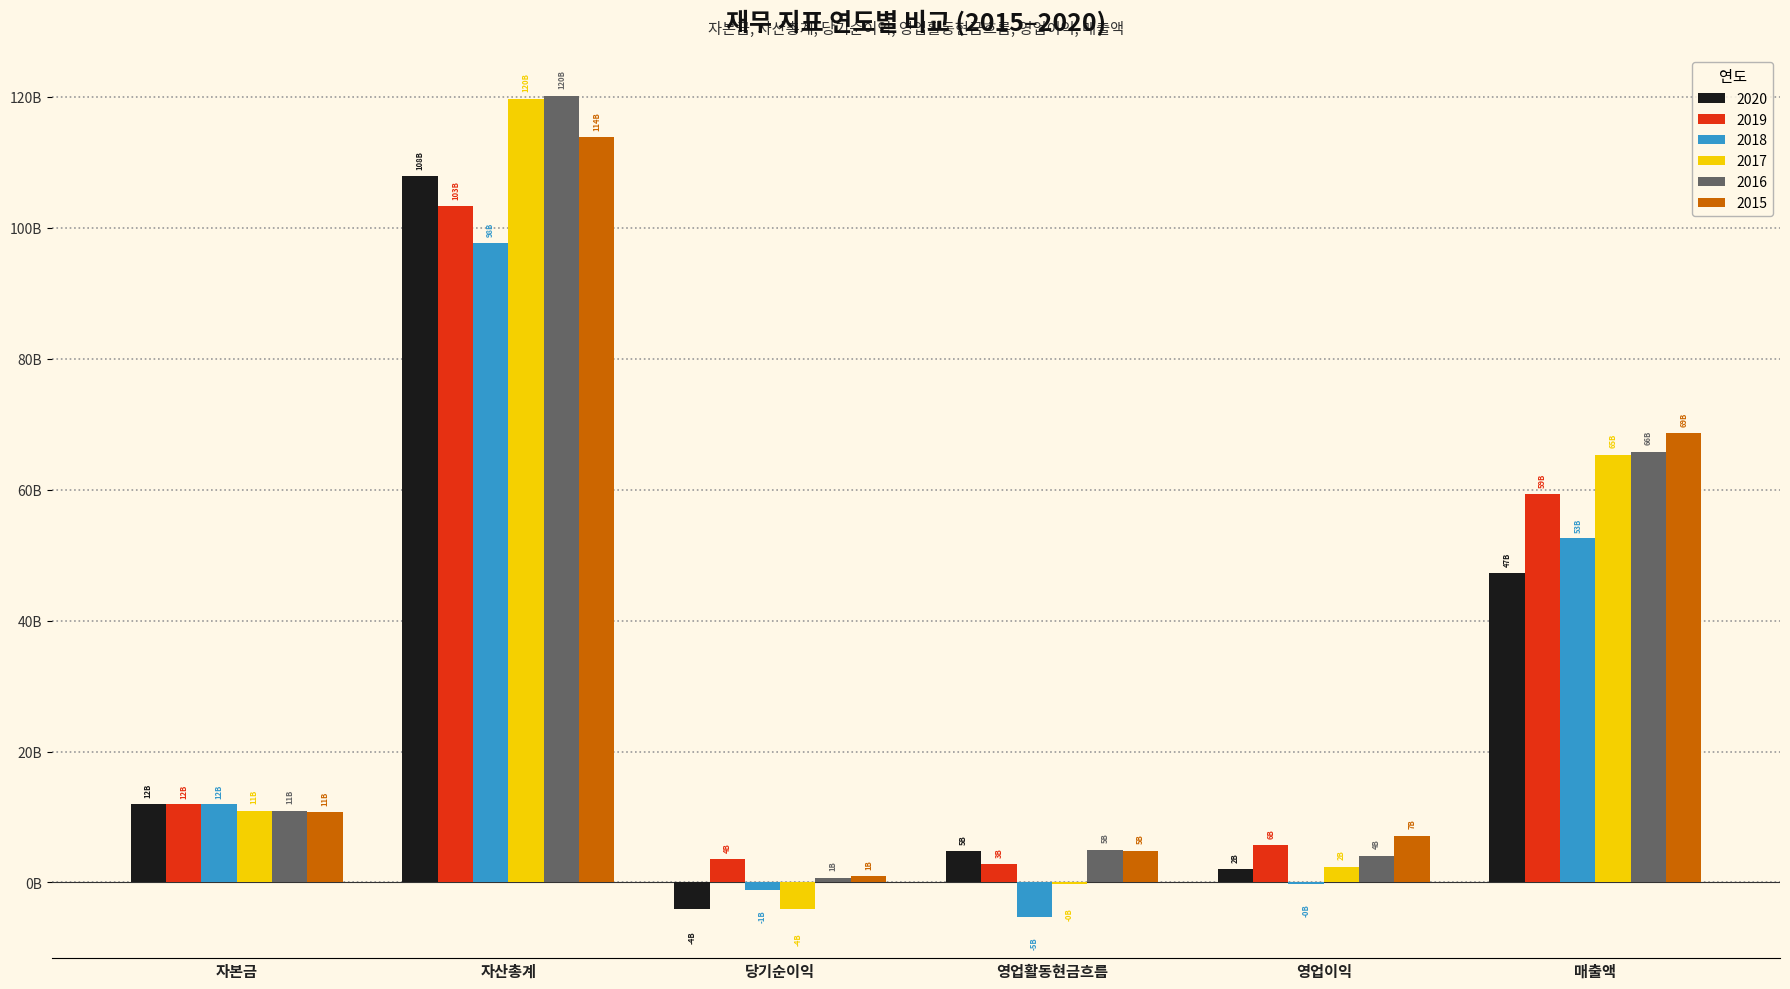

The 2017 series shows 119664761242 at 자산총계. True or false?

True